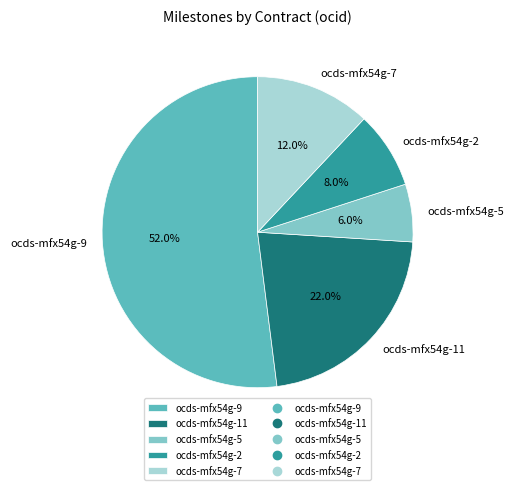

Approximately how many times larger is the value at ocds-mfx54g-11 compared to ocds-mfx54g-7?

1.8